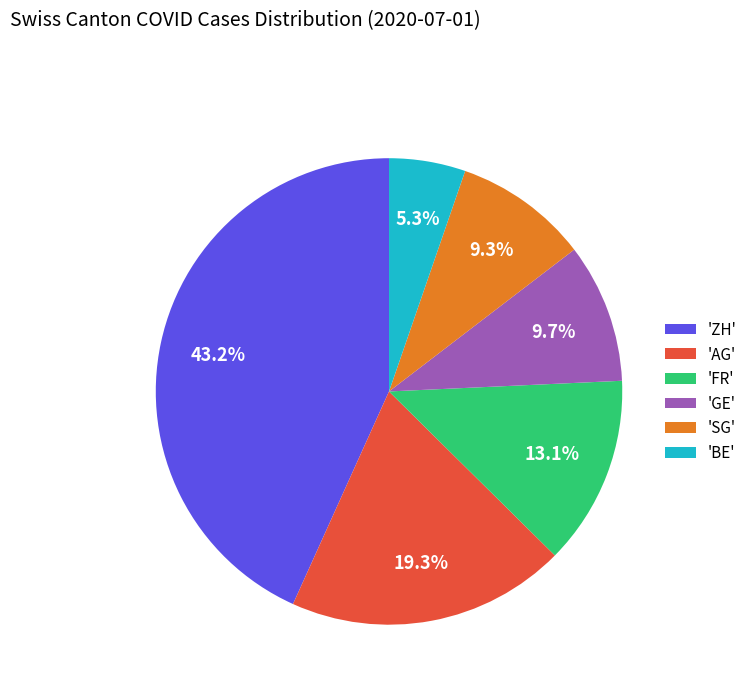

Count the number of slices in the pie.

6